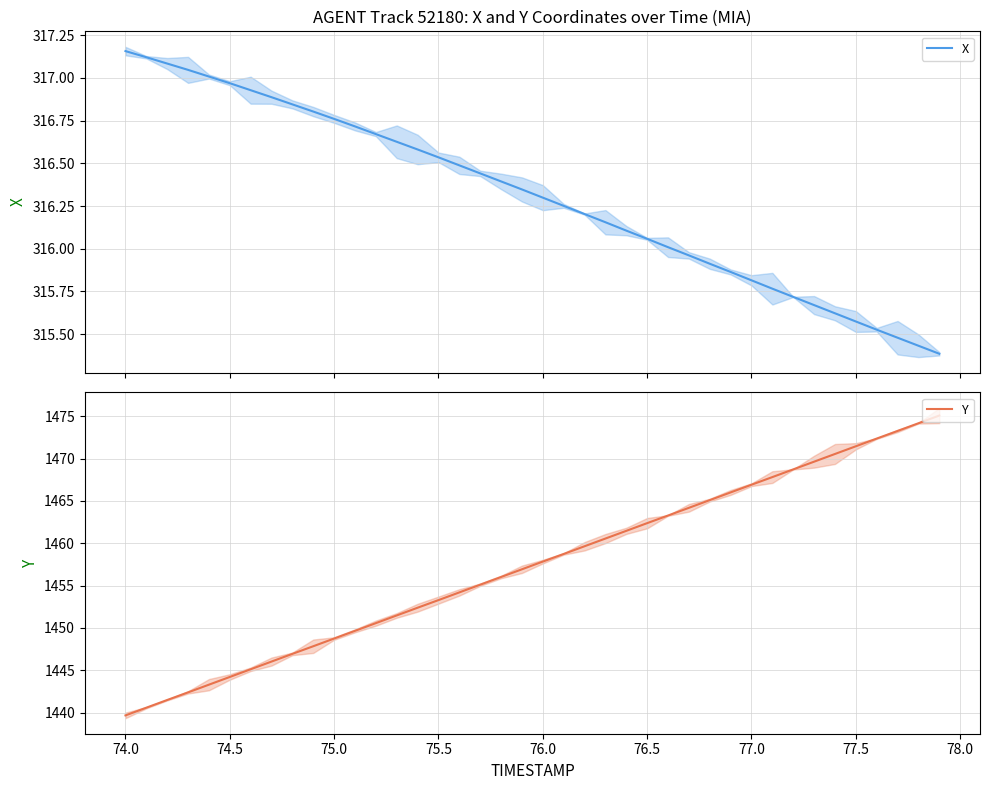

True or false: X and Y intersect in this chart.

False